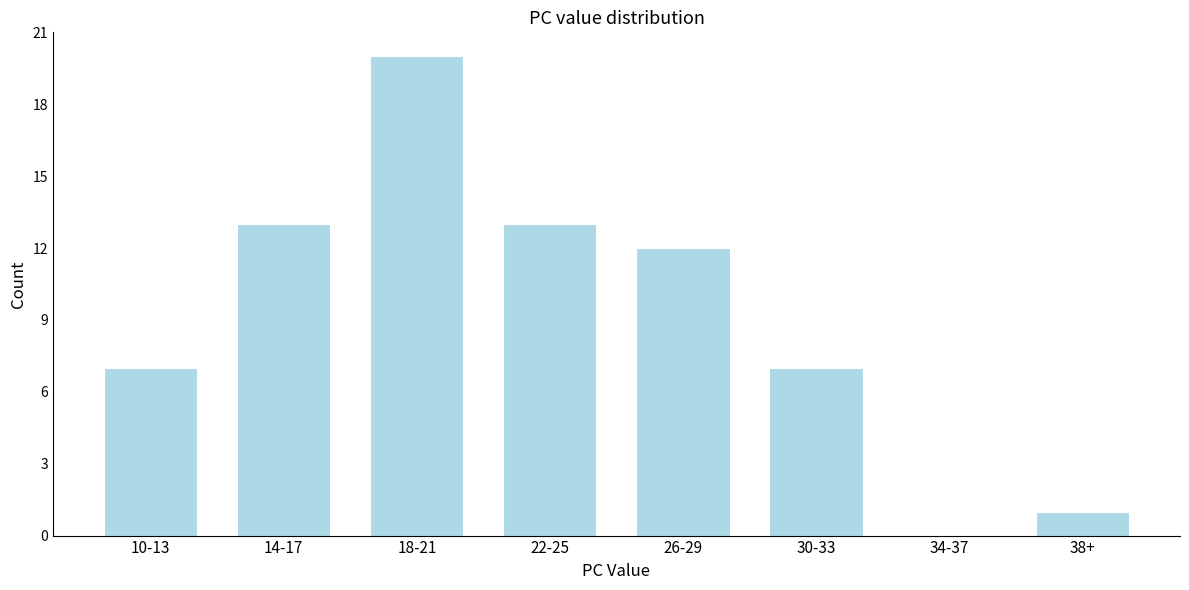

Reading left to right, extract all data points from this chart.

10-13=7	14-17=13	18-21=20	22-25=13	26-29=12	30-33=7	34-37=0	38+=1